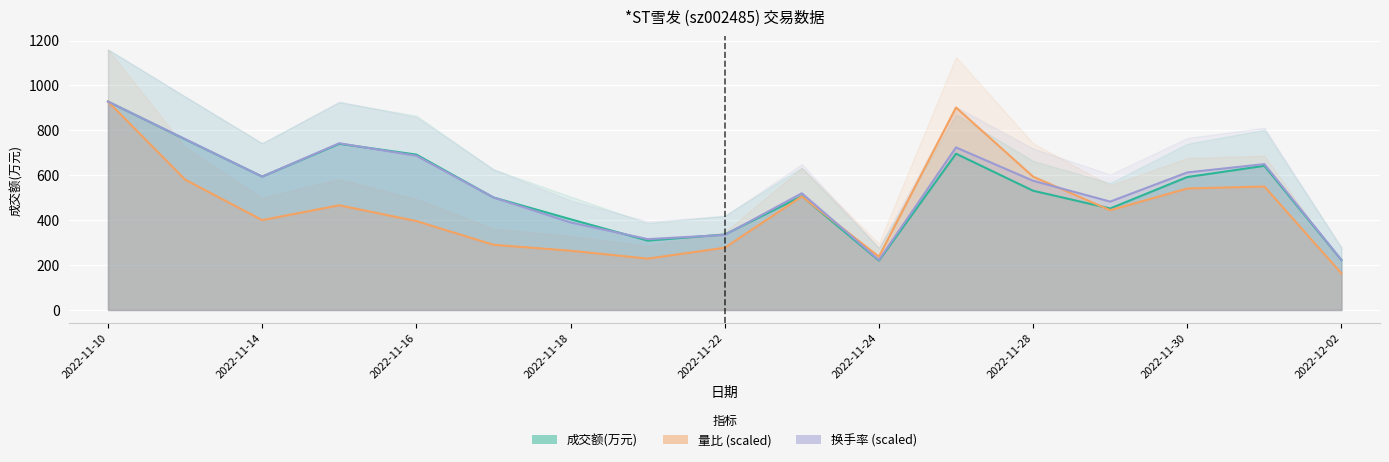

What are all the series names shown in the legend?

成交额(万元), 量比, 换手率